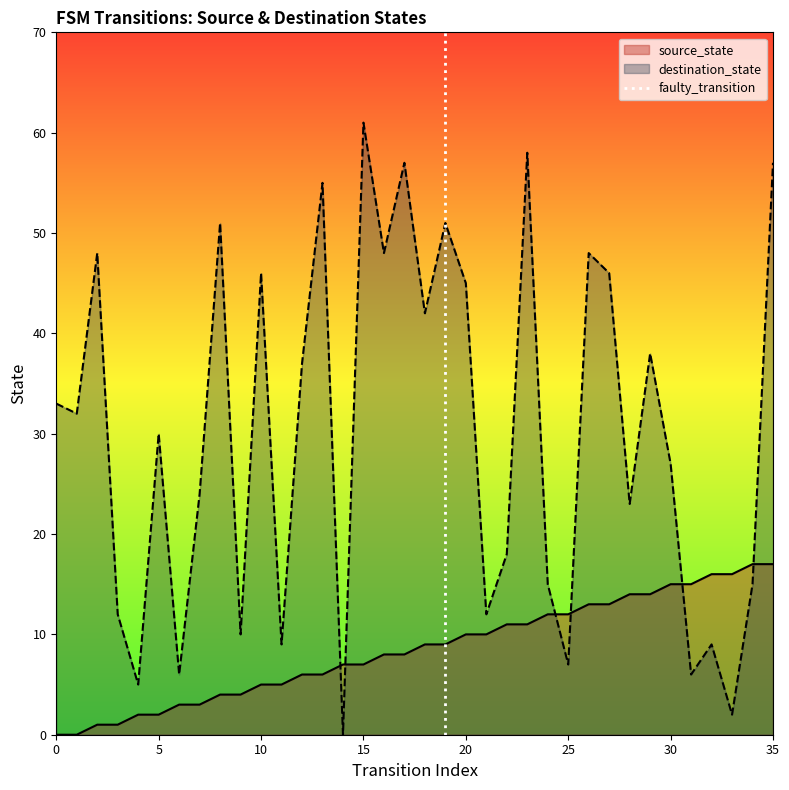

What is the highest value of the destination_state series?

61